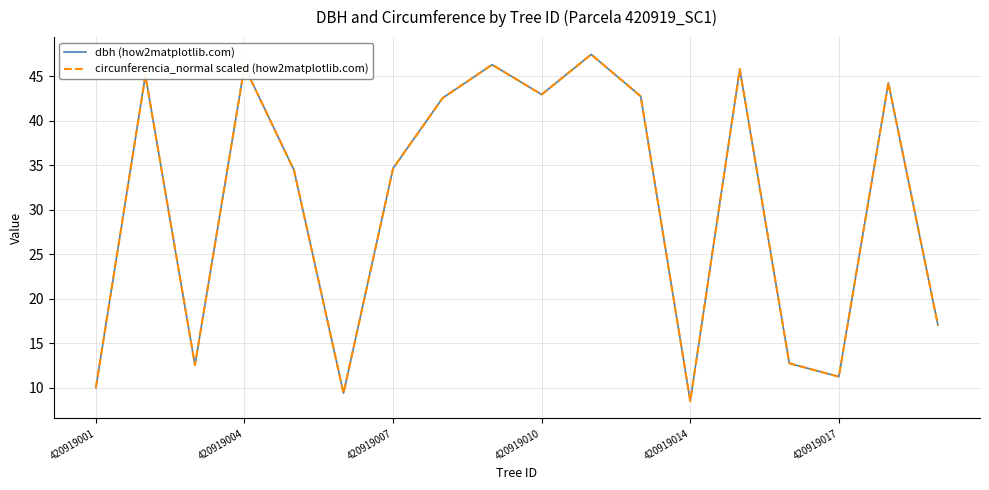

What is the smallest value displayed?

8.5